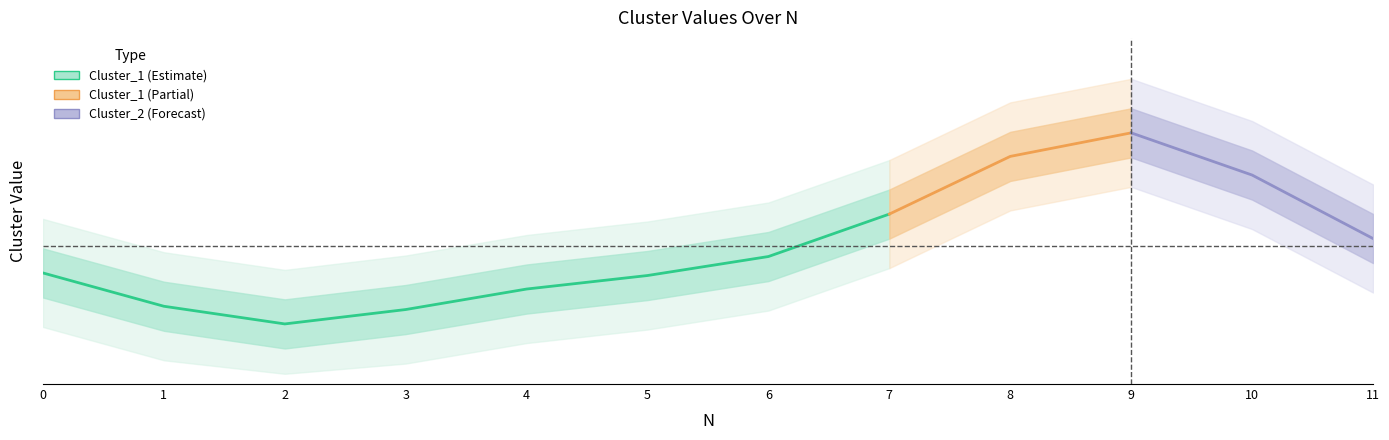

True or false: Cluster_1 has a value of 4 at 7.

True